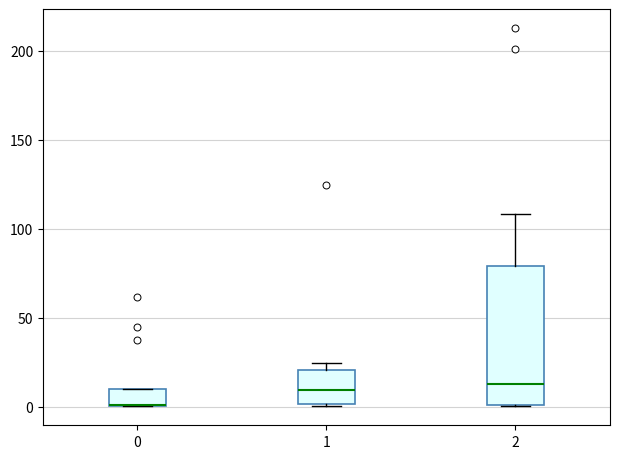

Where is the lower edge of the box at x = 0 on the y-axis? The values are not printed on the chart, so give them approximately, as read against the axis.

0